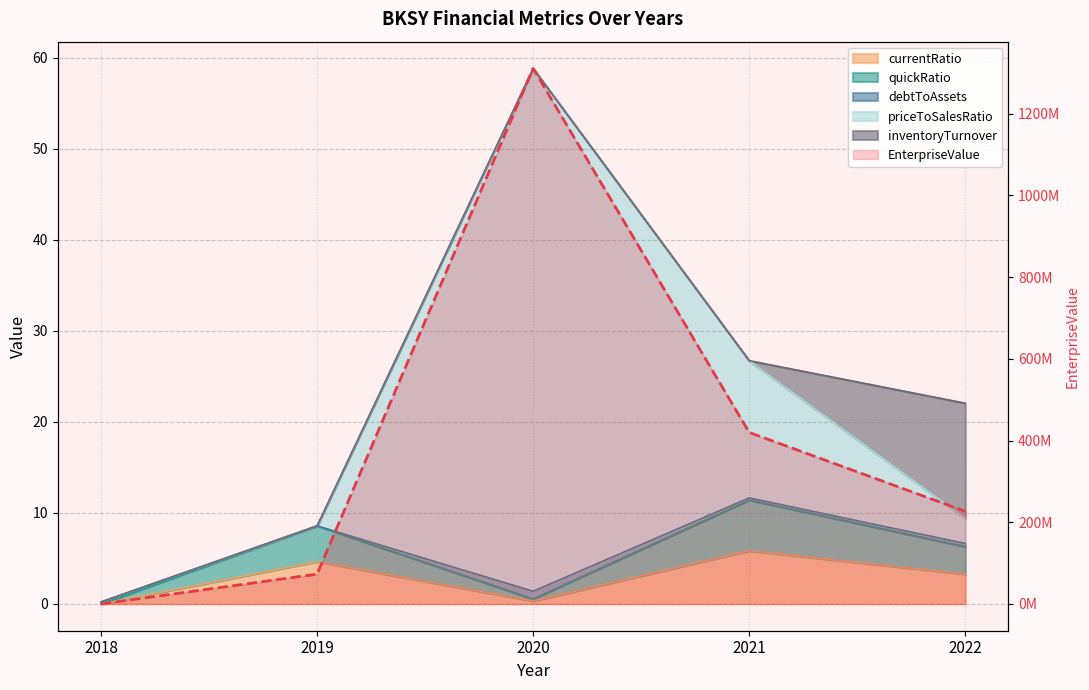

Reading left to right, what are all the values shown in this chart?

2018=57939.0	2019=72929584.8	2020=1310544815.2	2021=419760480.0	2022=226614340.0